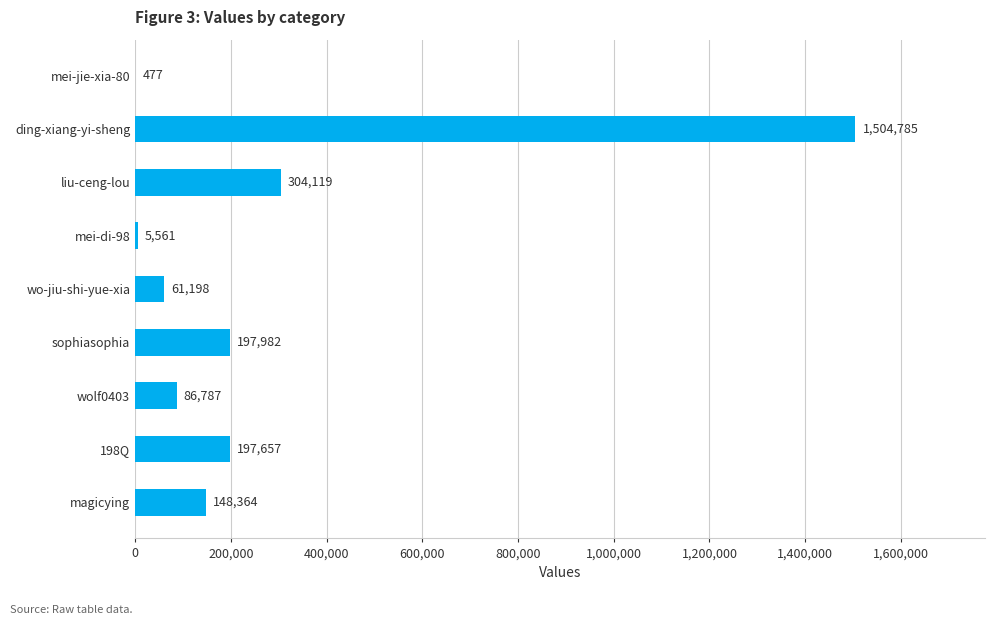

Where is the data nearest to the value 752631?

liu-ceng-lou